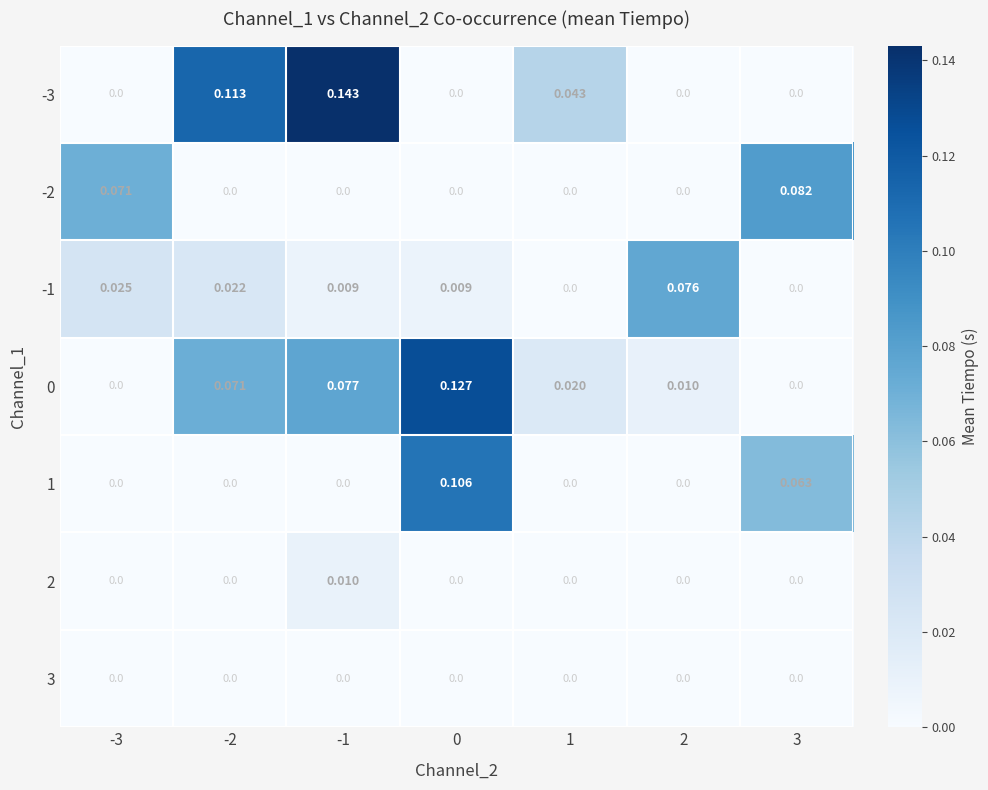

Is the value of -3 at -1 greater than the value of 2 at 3?

Yes